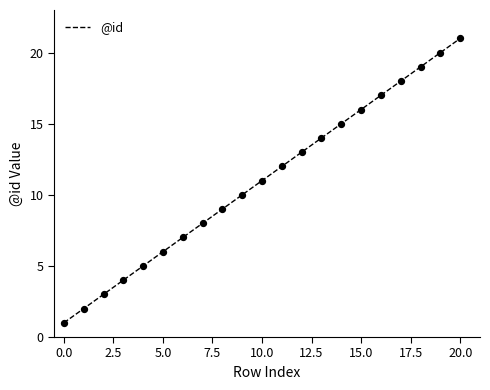

What is the maximum value shown in the chart?

21